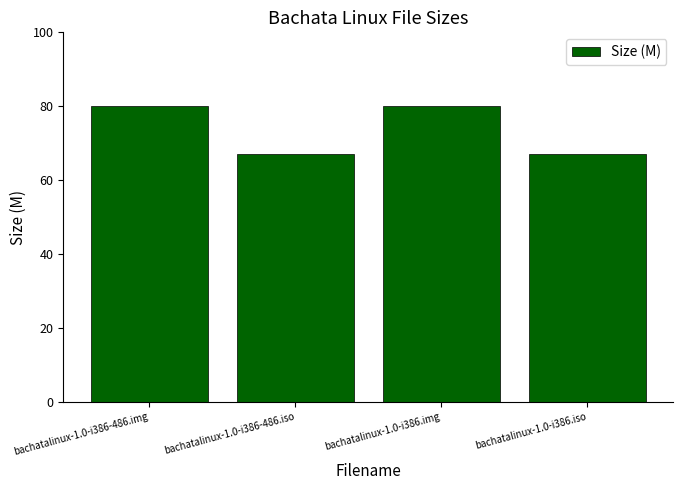

What is the difference between the values at bachatalinux-1.0-i386-486.iso and bachatalinux-1.0-i386.iso?

0.2